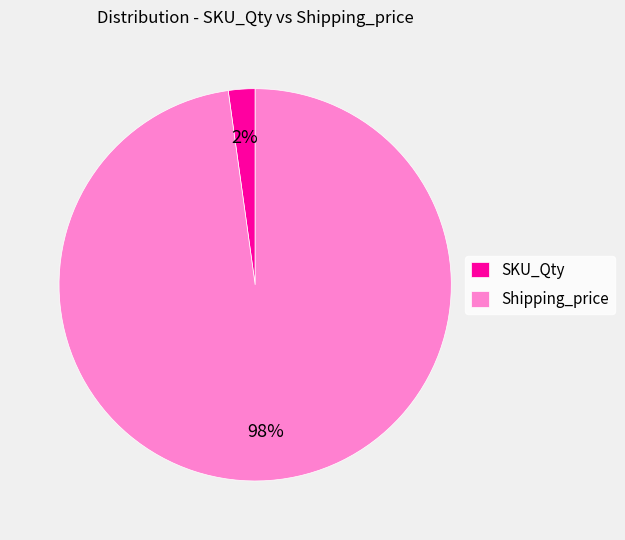

Count the number of slices in the pie.

2